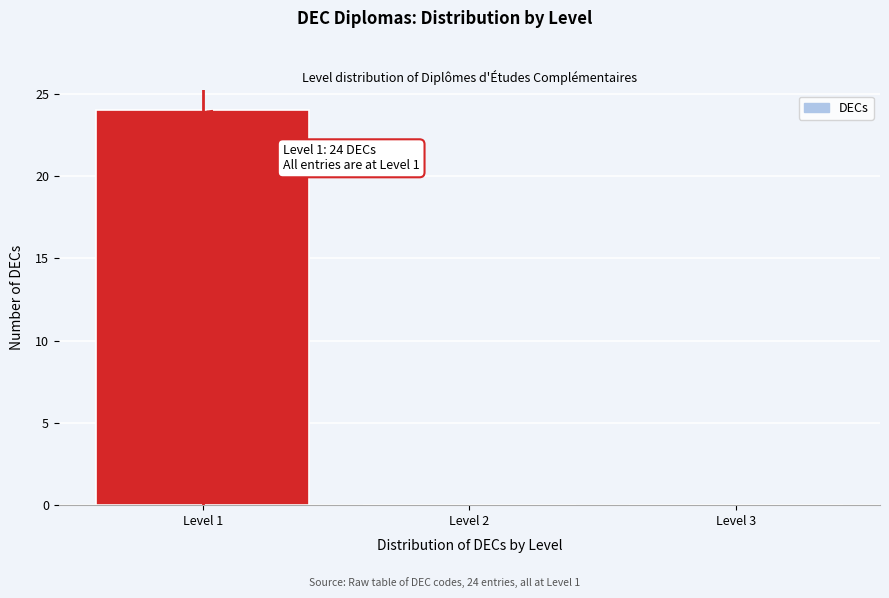

Which range on the x-axis has the tallest bar?

0.5 to 1.5